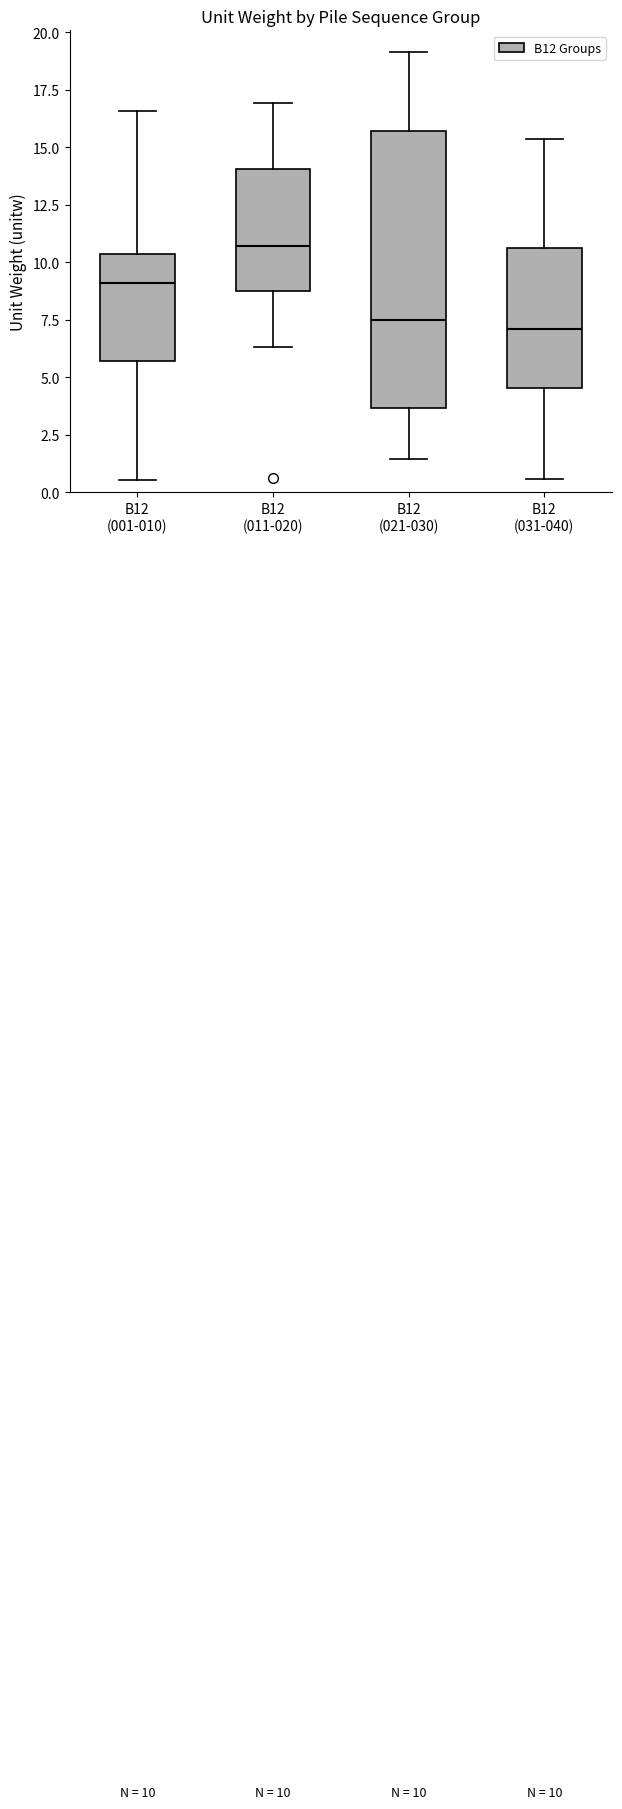

Comparing the boxes themselves (not the whiskers), which one is the tallest?

B12 (021-030)